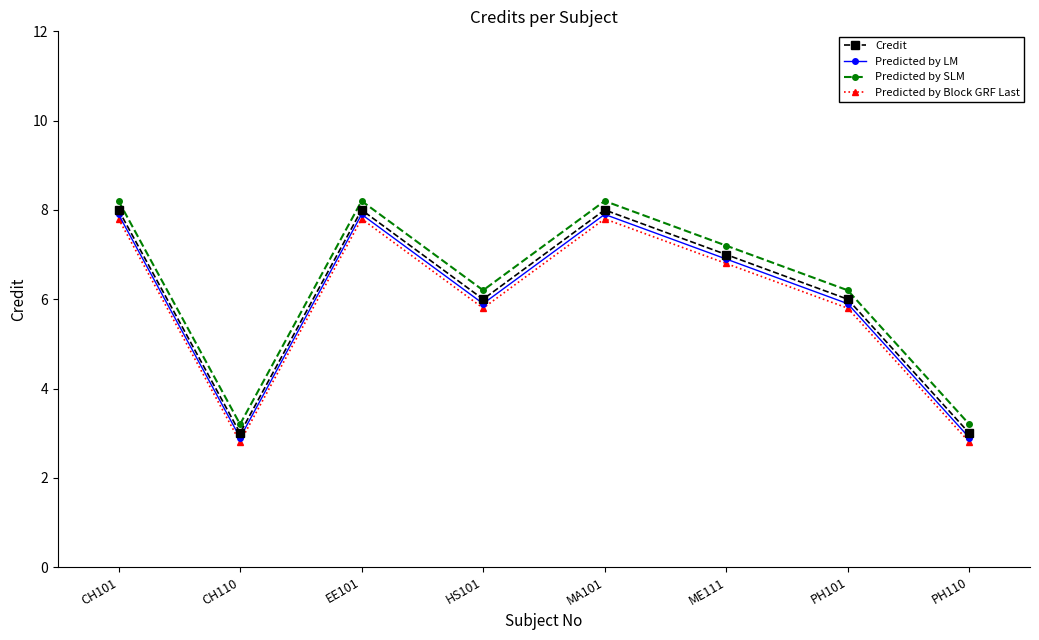

What is the greatest value displayed?

8.2